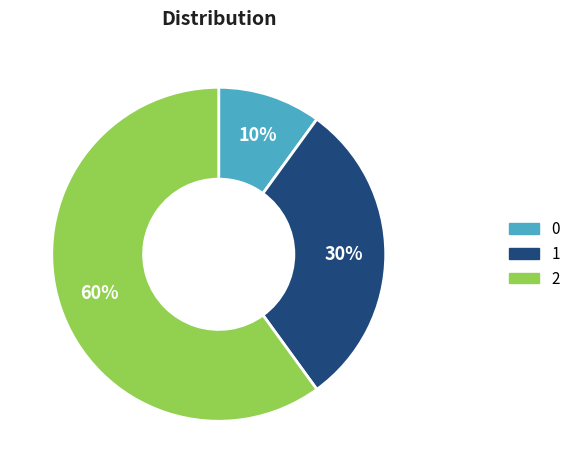

Is it true that 1 is 30% of the pie?

True